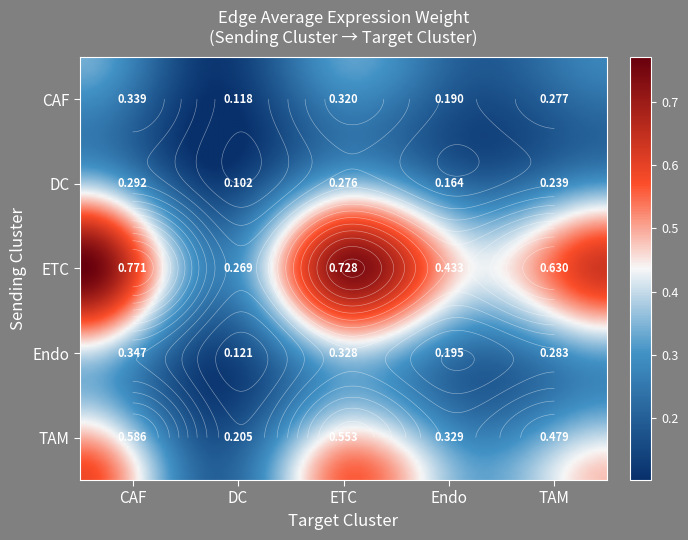

Is it true that TAM equals 0.9 at CAF?

False